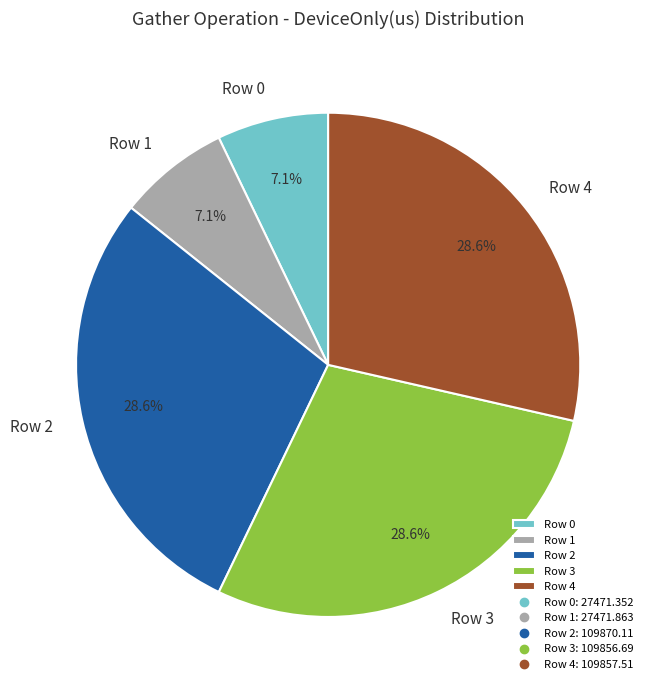

How much of the chart is everything except Row 4?

71.4%